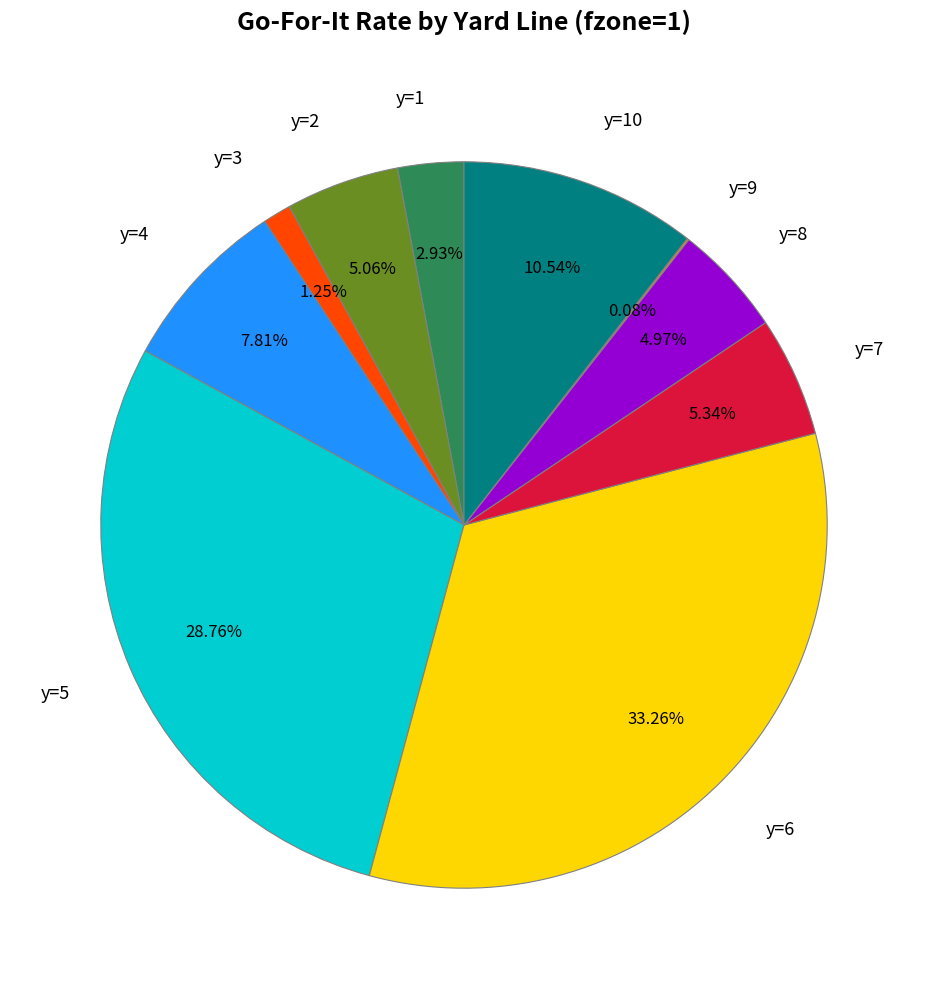

Is there a majority slice in this chart?

No